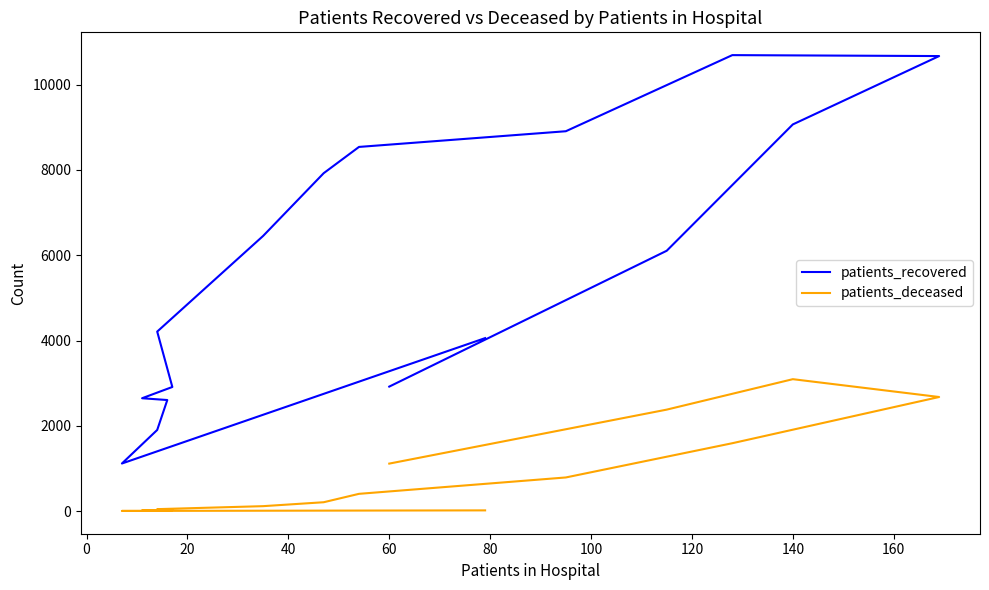

True or false: patients_recovered and patients_deceased intersect in this chart.

False